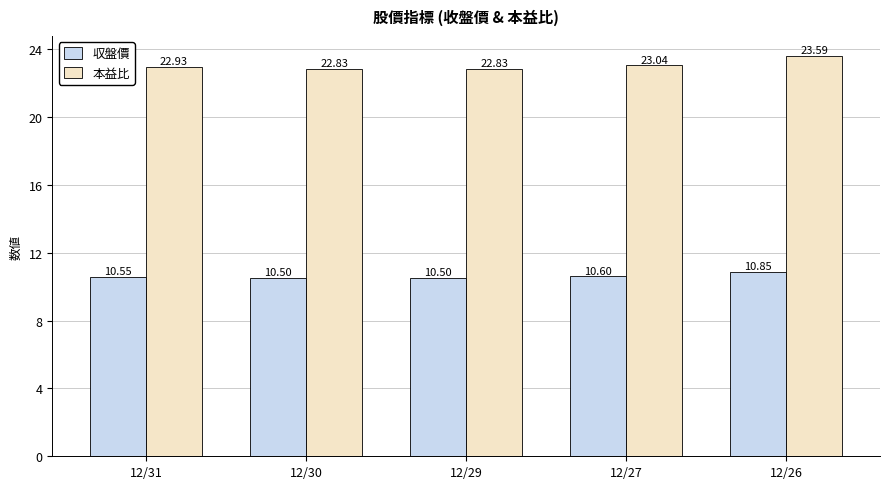

At how many categories does at least one series exceed 20?

5